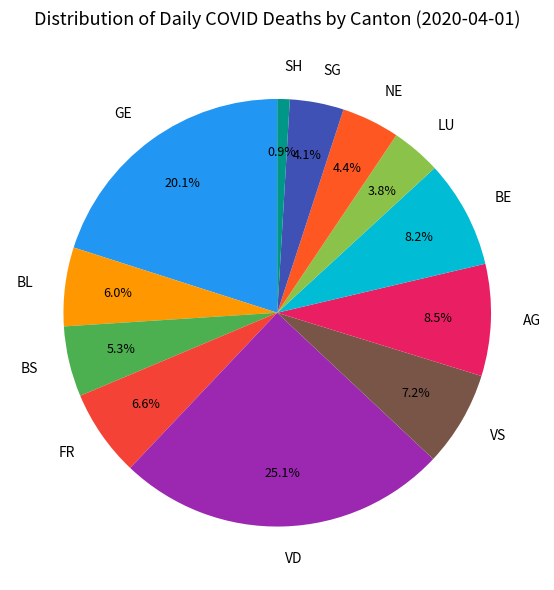

Combined, do GE and SG account for over 50%?

No